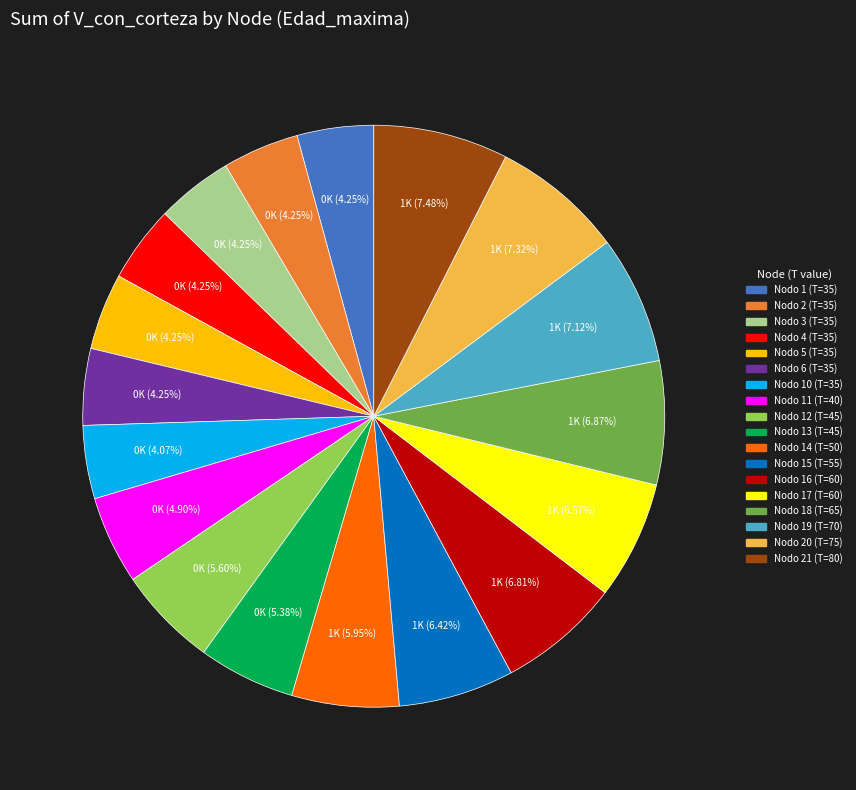

Is there a majority slice in this chart?

No